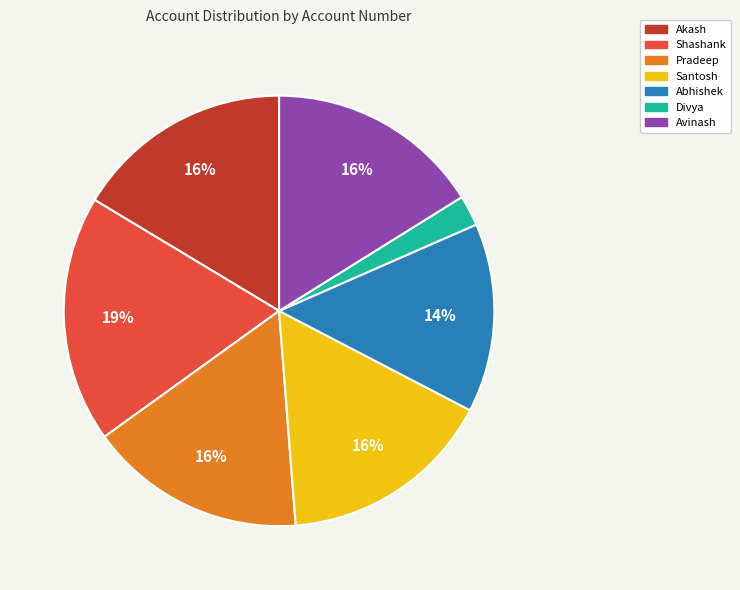

To the nearest percent, what percentage of the pie is Avinash?

16%